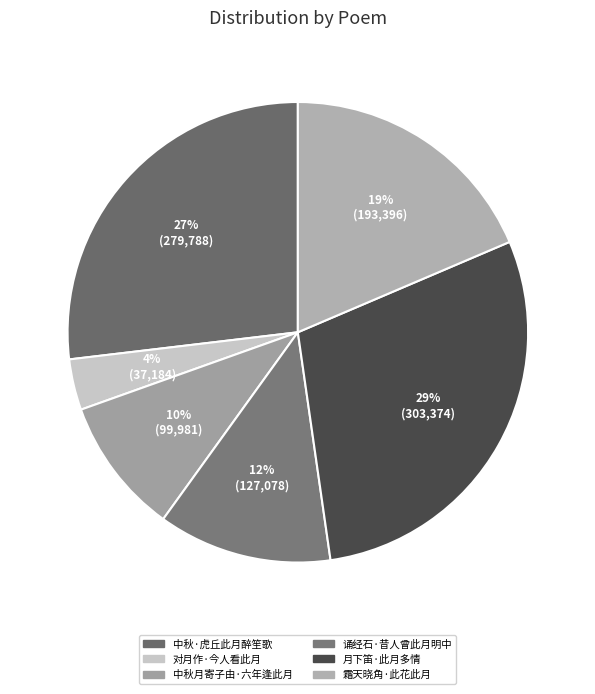

What percentage is the 中秋月寄子由·六年逢此月 slice, to the nearest percent?

10%